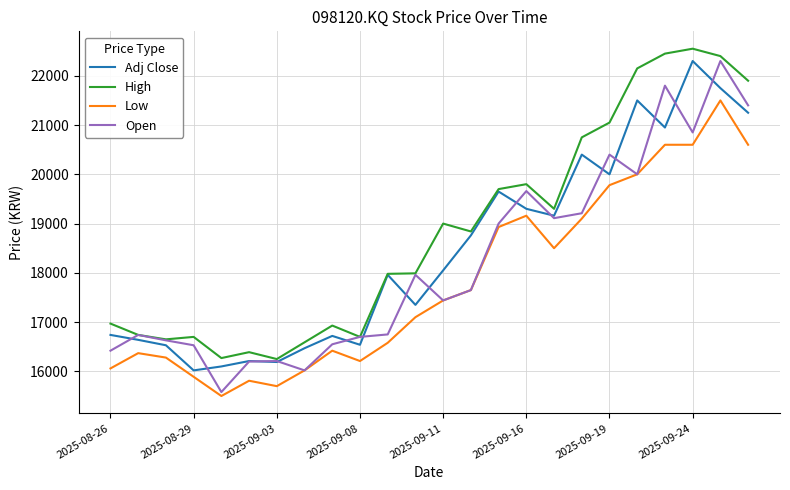

True or false: Low and High cross at least once.

False